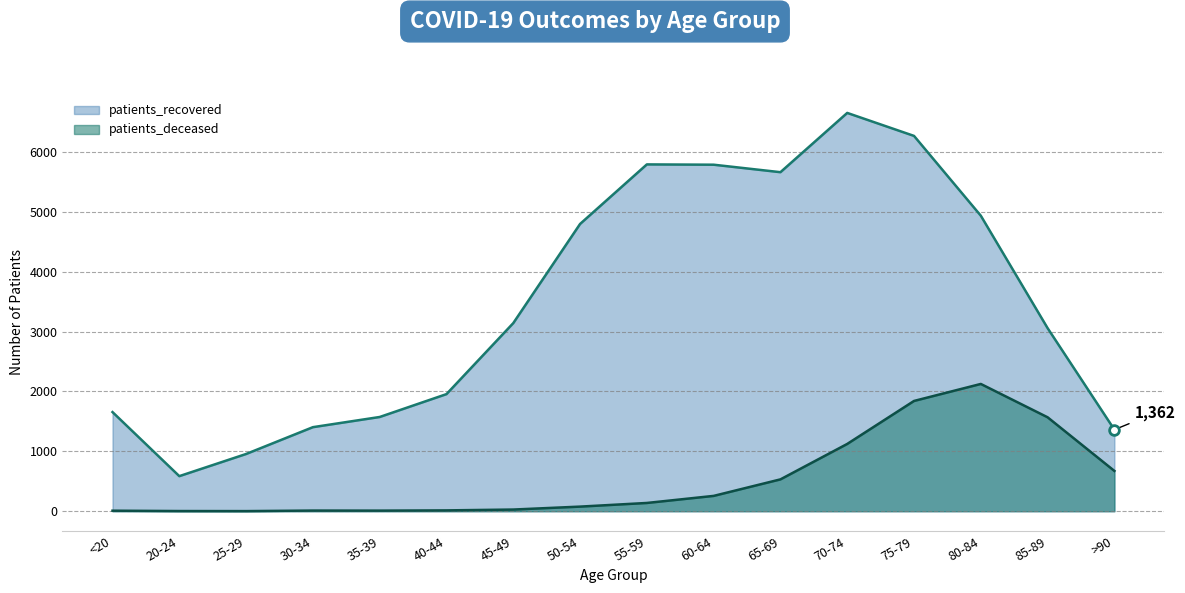

True or false: patients_deceased and patients_recovered cross at least once.

False